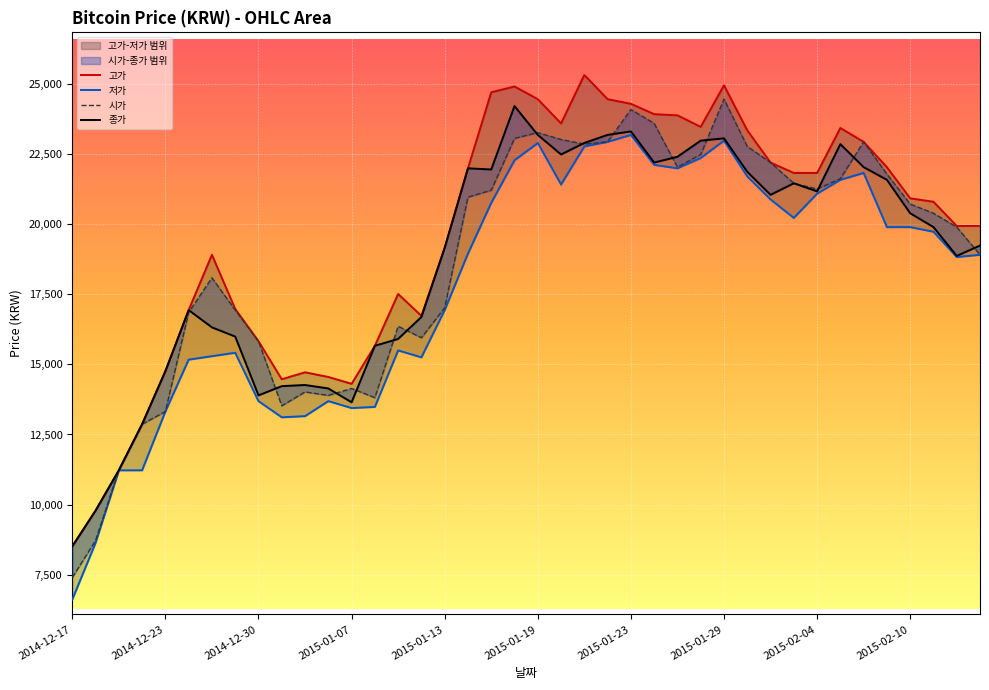

Is it true that 시가 equals 21787 at 35?

True